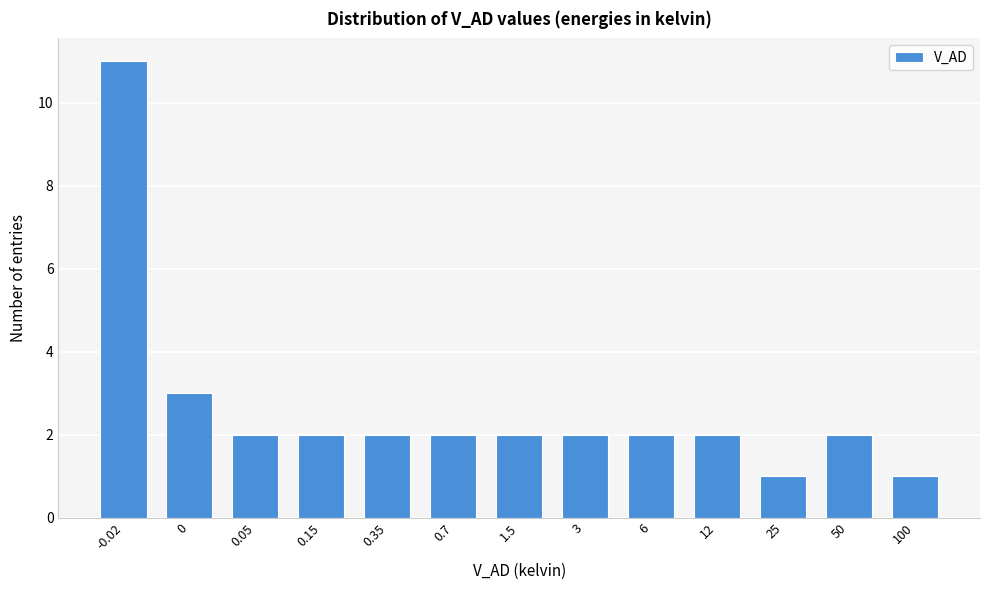

Reading left to right, transcribe all the data shown in this chart.

-0.02=11	0=3	0.05=2	0.15=2	0.35=2	0.7=2	1.5=2	3=2	6=2	12=2	25=1	50=2	100=1